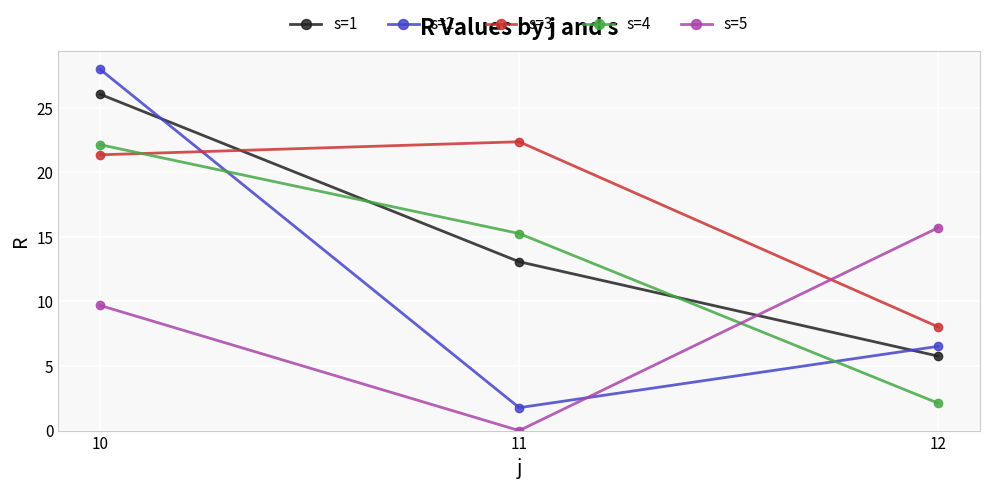

Is the value of s=3 at 12 greater than the value of s=2 at 12?

Yes